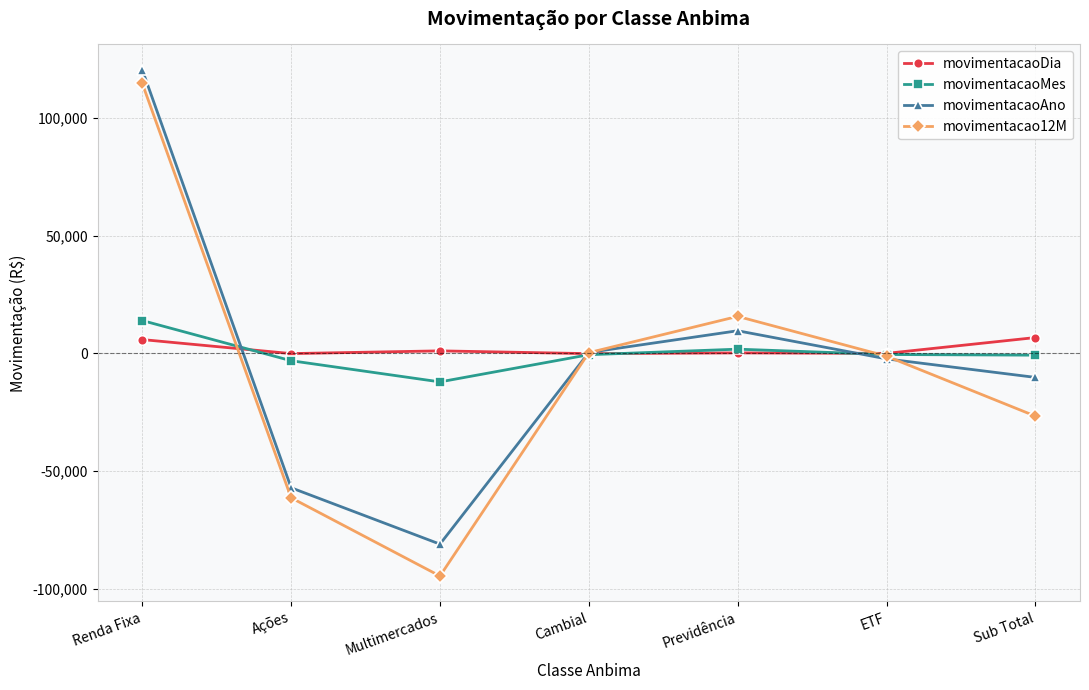

What is the maximum value for movimentacaoAno?

120471.4